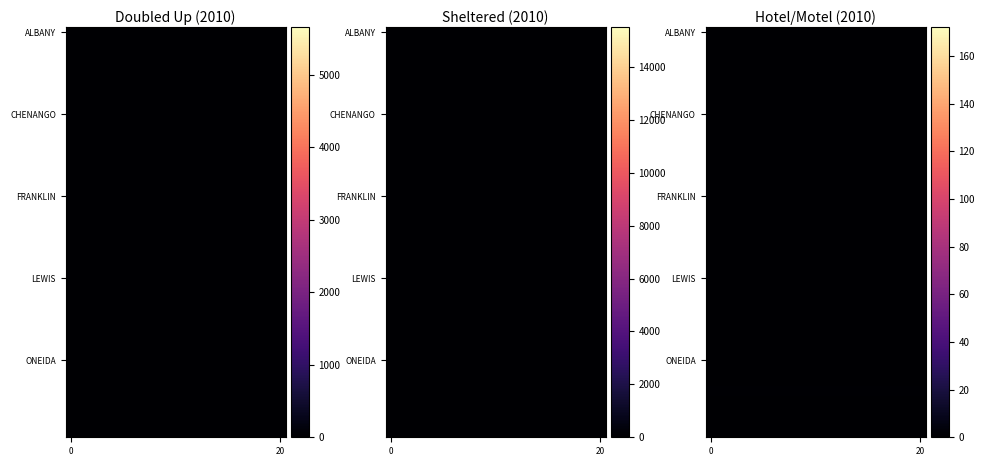

Reading left to right, list all the values displayed in this chart.

row_0: 0.0	0.0	0.0	0.0	0.0	0.0	0.0	0.0	0.0	0.0	0.0	0.0	0.0	0.0	0.0	0.0	0.0	0.0	0.0	0.0
row_1: 0.0	0.0	0.0	0.0	0.0	0.0	0.0	0.0	0.0	0.0	0.0	0.0	0.0	0.0	0.0	0.0	0.0	0.0	0.0	0.0
row_2: 0.2	0.2	0.2	0.2	0.2	0.2	0.2	0.2	0.2	0.2	0.2	0.2	0.2	0.2	0.2	0.2	0.2	0.2	0.2	0.2
row_3: 0.2	0.2	0.2	0.2	0.2	0.2	0.2	0.2	0.2	0.2	0.2	0.2	0.2	0.2	0.2	0.2	0.2	0.2	0.2	0.2
row_4: 0.0	0.0	0.0	0.0	0.0	0.0	0.0	0.0	0.0	0.0	0.0	0.0	0.0	0.0	0.0	0.0	0.0	0.0	0.0	0.0
row_5: 0.1	0.1	0.1	0.1	0.1	0.1	0.1	0.1	0.1	0.1	0.1	0.1	0.1	0.1	0.1	0.1	0.1	0.1	0.1	0.1
row_6: 0.0	0.0	0.0	0.0	0.0	0.0	0.0	0.0	0.0	0.0	0.0	0.0	0.0	0.0	0.0	0.0	0.0	0.0	0.0	0.0
row_7: 0.0	0.0	0.0	0.0	0.0	0.0	0.0	0.0	0.0	0.0	0.0	0.0	0.0	0.0	0.0	0.0	0.0	0.0	0.0	0.0
row_8: 0.0	0.0	0.0	0.0	0.0	0.0	0.0	0.0	0.0	0.0	0.0	0.0	0.0	0.0	0.0	0.0	0.0	0.0	0.0	0.0
row_9: 0.0	0.0	0.0	0.0	0.0	0.0	0.0	0.0	0.0	0.0	0.0	0.0	0.0	0.0	0.0	0.0	0.0	0.0	0.0	0.0
row_10: 0.2	0.2	0.2	0.2	0.2	0.2	0.2	0.2	0.2	0.2	0.2	0.2	0.2	0.2	0.2	0.2	0.2	0.2	0.2	0.2
row_11: 0.1	0.1	0.1	0.1	0.1	0.1	0.1	0.1	0.1	0.1	0.1	0.1	0.1	0.1	0.1	0.1	0.1	0.1	0.1	0.1
row_12: 0.0	0.0	0.0	0.0	0.0	0.0	0.0	0.0	0.0	0.0	0.0	0.0	0.0	0.0	0.0	0.0	0.0	0.0	0.0	0.0
row_13: 0.0	0.0	0.0	0.0	0.0	0.0	0.0	0.0	0.0	0.0	0.0	0.0	0.0	0.0	0.0	0.0	0.0	0.0	0.0	0.0
row_14: 0.0	0.0	0.0	0.0	0.0	0.0	0.0	0.0	0.0	0.0	0.0	0.0	0.0	0.0	0.0	0.0	0.0	0.0	0.0	0.0
row_15: 0.0	0.0	0.0	0.0	0.0	0.0	0.0	0.0	0.0	0.0	0.0	0.0	0.0	0.0	0.0	0.0	0.0	0.0	0.0	0.0
row_16: 0.0	0.0	0.0	0.0	0.0	0.0	0.0	0.0	0.0	0.0	0.0	0.0	0.0	0.0	0.0	0.0	0.0	0.0	0.0	0.0
row_17: 0.1	0.1	0.1	0.1	0.1	0.1	0.1	0.1	0.1	0.1	0.1	0.1	0.1	0.1	0.1	0.1	0.1	0.1	0.1	0.1
row_18: 0.0	0.0	0.0	0.0	0.0	0.0	0.0	0.0	0.0	0.0	0.0	0.0	0.0	0.0	0.0	0.0	0.0	0.0	0.0	0.0
row_19: 0.2	0.2	0.2	0.2	0.2	0.2	0.2	0.2	0.2	0.2	0.2	0.2	0.2	0.2	0.2	0.2	0.2	0.2	0.2	0.2
row_20: 0.0	0.0	0.0	0.0	0.0	0.0	0.0	0.0	0.0	0.0	0.0	0.0	0.0	0.0	0.0	0.0	0.0	0.0	0.0	0.0
row_21: 0.0	0.0	0.0	0.0	0.0	0.0	0.0	0.0	0.0	0.0	0.0	0.0	0.0	0.0	0.0	0.0	0.0	0.0	0.0	0.0
row_22: 0.1	0.1	0.1	0.1	0.1	0.1	0.1	0.1	0.1	0.1	0.1	0.1	0.1	0.1	0.1	0.1	0.1	0.1	0.1	0.1
row_23: 0.2	0.2	0.2	0.2	0.2	0.2	0.2	0.2	0.2	0.2	0.2	0.2	0.2	0.2	0.2	0.2	0.2	0.2	0.2	0.2
row_24: 0.0	0.0	0.0	0.0	0.0	0.0	0.0	0.0	0.0	0.0	0.0	0.0	0.0	0.0	0.0	0.0	0.0	0.0	0.0	0.0
row_25: 0.1	0.1	0.1	0.1	0.1	0.1	0.1	0.1	0.1	0.1	0.1	0.1	0.1	0.1	0.1	0.1	0.1	0.1	0.1	0.1
row_26: 0.0	0.0	0.0	0.0	0.0	0.0	0.0	0.0	0.0	0.0	0.0	0.0	0.0	0.0	0.0	0.0	0.0	0.0	0.0	0.0
row_27: 0.3	0.3	0.3	0.3	0.3	0.3	0.3	0.3	0.3	0.3	0.3	0.3	0.3	0.3	0.3	0.3	0.3	0.3	0.3	0.3
row_28: 0.0	0.0	0.0	0.0	0.0	0.0	0.0	0.0	0.0	0.0	0.0	0.0	0.0	0.0	0.0	0.0	0.0	0.0	0.0	0.0
row_29: 0.0	0.0	0.0	0.0	0.0	0.0	0.0	0.0	0.0	0.0	0.0	0.0	0.0	0.0	0.0	0.0	0.0	0.0	0.0	0.0
row_30: 0.2	0.2	0.2	0.2	0.2	0.2	0.2	0.2	0.2	0.2	0.2	0.2	0.2	0.2	0.2	0.2	0.2	0.2	0.2	0.2
row_31: 0.1	0.1	0.1	0.1	0.1	0.1	0.1	0.1	0.1	0.1	0.1	0.1	0.1	0.1	0.1	0.1	0.1	0.1	0.1	0.1
row_32: 0.0	0.0	0.0	0.0	0.0	0.0	0.0	0.0	0.0	0.0	0.0	0.0	0.0	0.0	0.0	0.0	0.0	0.0	0.0	0.0
row_33: 0.4	0.4	0.4	0.4	0.4	0.4	0.4	0.4	0.4	0.4	0.4	0.4	0.4	0.4	0.4	0.4	0.4	0.4	0.4	0.4
row_34: 0.2	0.2	0.2	0.2	0.2	0.2	0.2	0.2	0.2	0.2	0.2	0.2	0.2	0.2	0.2	0.2	0.2	0.2	0.2	0.2
row_35: 1.0	1.0	1.0	1.0	1.0	1.0	1.0	1.0	1.0	1.0	1.0	1.0	1.0	1.0	1.0	1.0	1.0	1.0	1.0	1.0
row_36: 0.0	0.0	0.0	0.0	0.0	0.0	0.0	0.0	0.0	0.0	0.0	0.0	0.0	0.0	0.0	0.0	0.0	0.0	0.0	0.0
row_37: 0.0	0.0	0.0	0.0	0.0	0.0	0.0	0.0	0.0	0.0	0.0	0.0	0.0	0.0	0.0	0.0	0.0	0.0	0.0	0.0
row_38: 0.1	0.1	0.1	0.1	0.1	0.1	0.1	0.1	0.1	0.1	0.1	0.1	0.1	0.1	0.1	0.1	0.1	0.1	0.1	0.1
row_39: 0.0	0.0	0.0	0.0	0.0	0.0	0.0	0.0	0.0	0.0	0.0	0.0	0.0	0.0	0.0	0.0	0.0	0.0	0.0	0.0